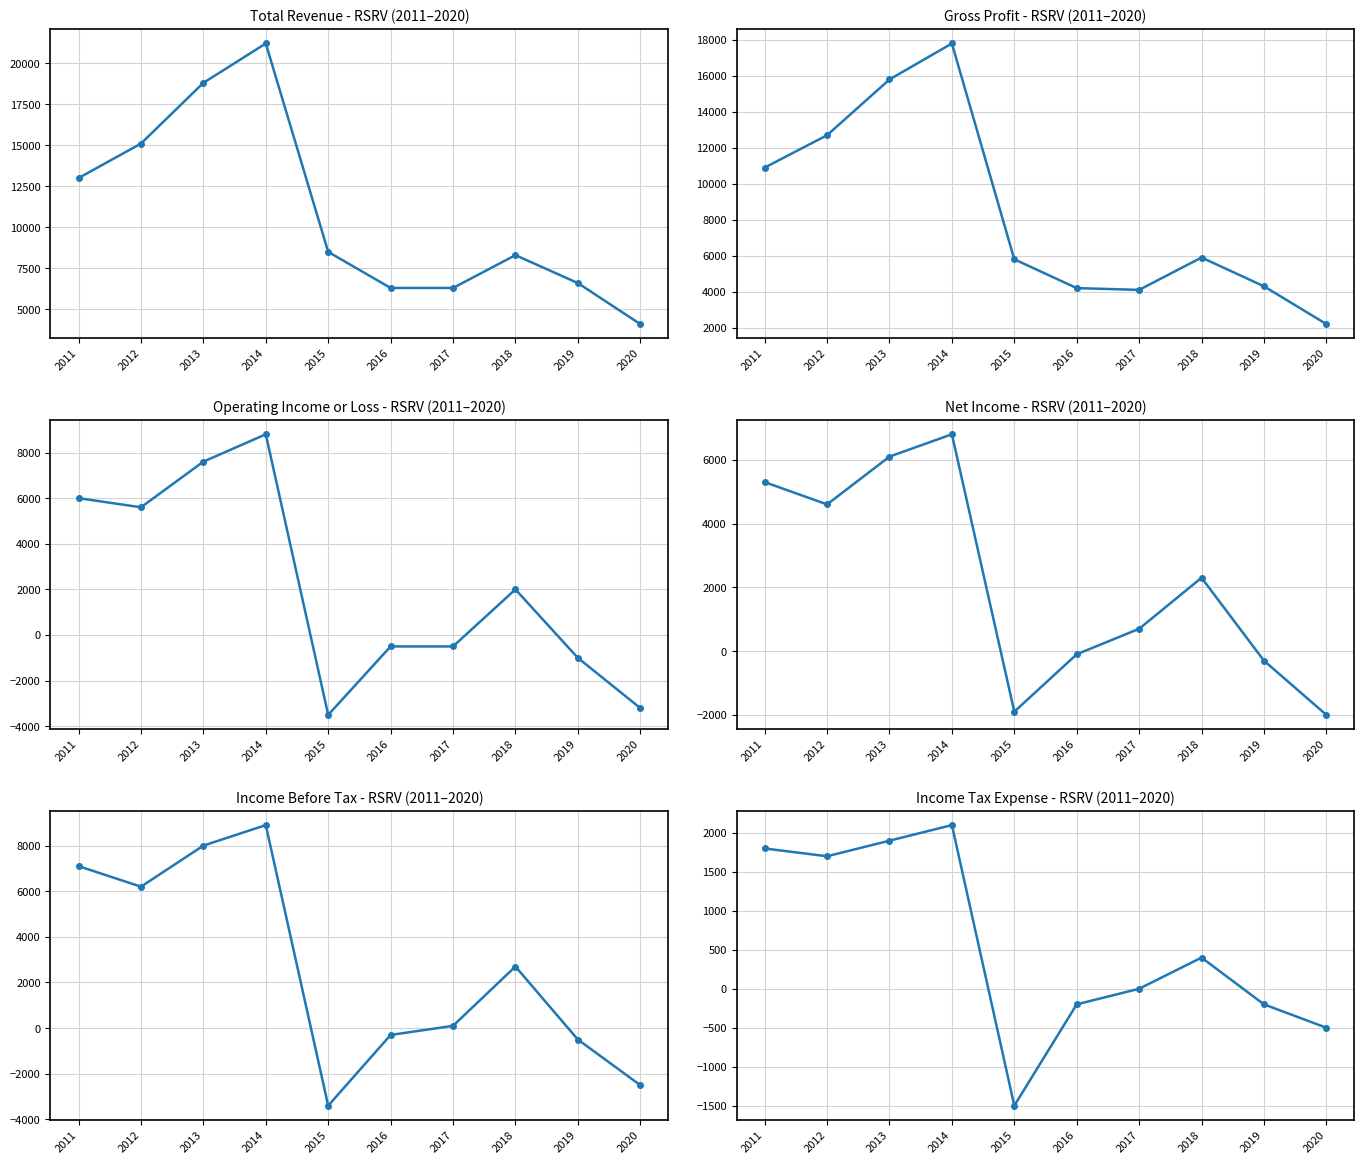

How many data points in Total Revenue are above 8500?

4